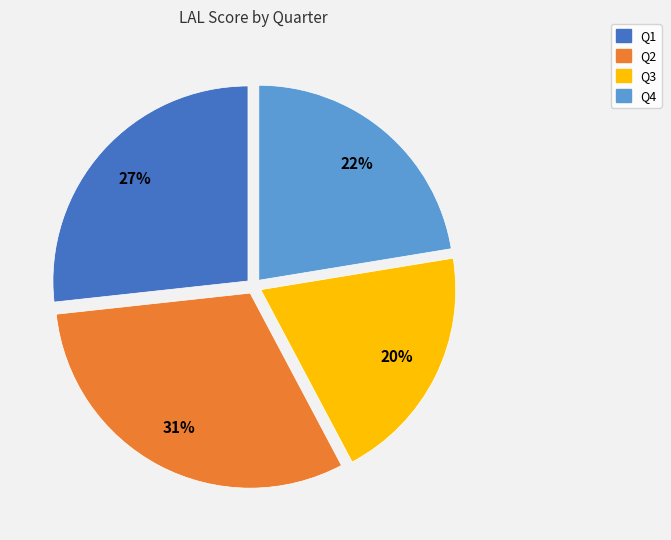

How many segments does this pie chart have?

4